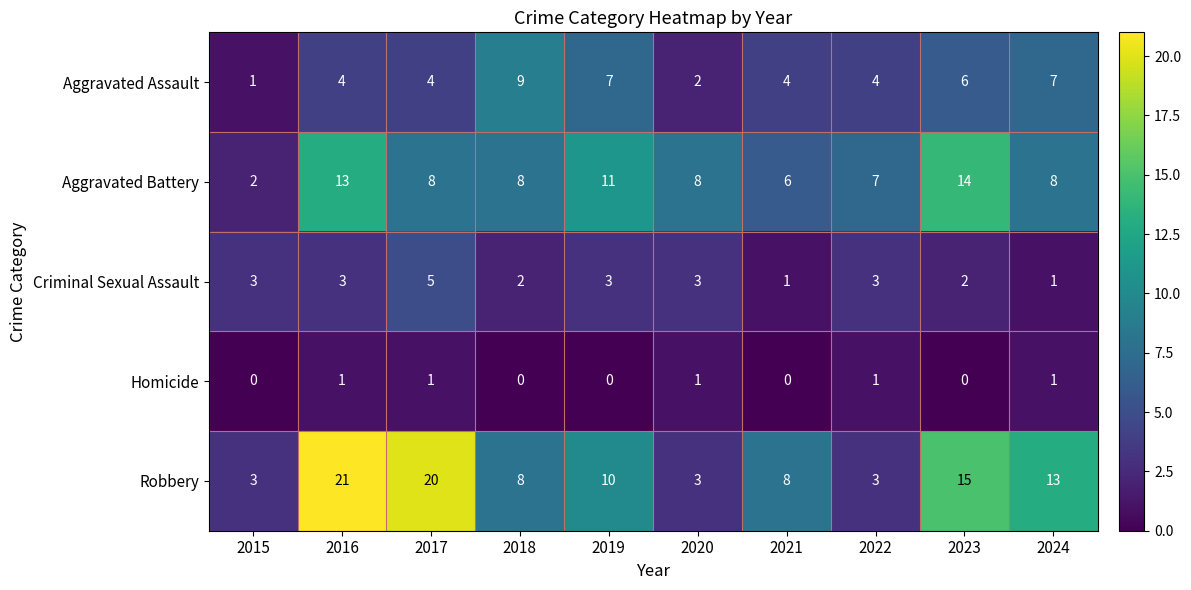

What value does the Criminal Sexual Assault series have at 2019?

3